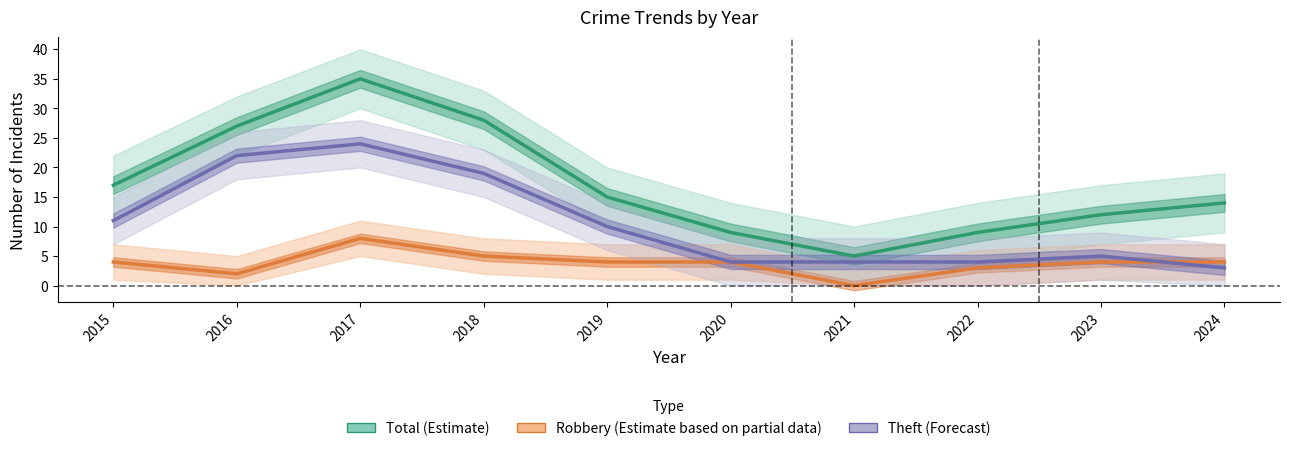

What is the average value of the Total (Estimate) series?

17